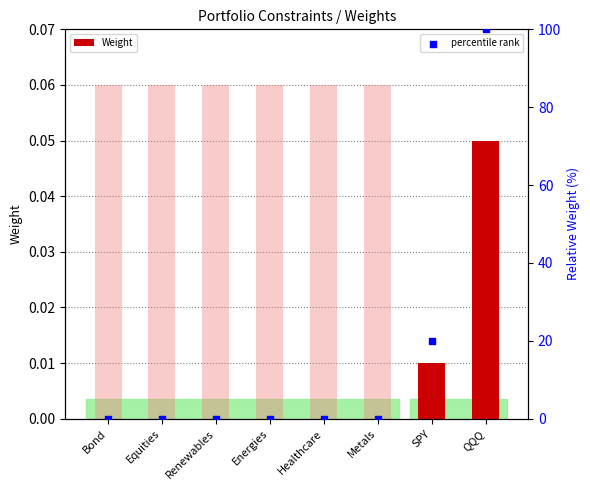

Which series contains the lowest Y value?

Weight